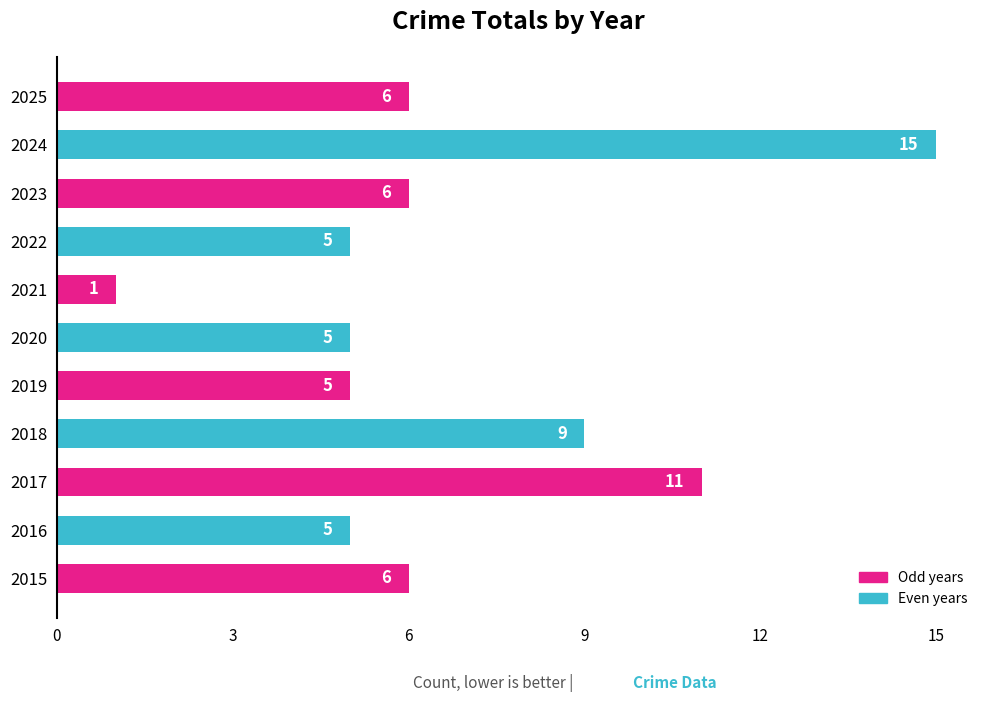

The value at 2015 is 1. True or false?

False